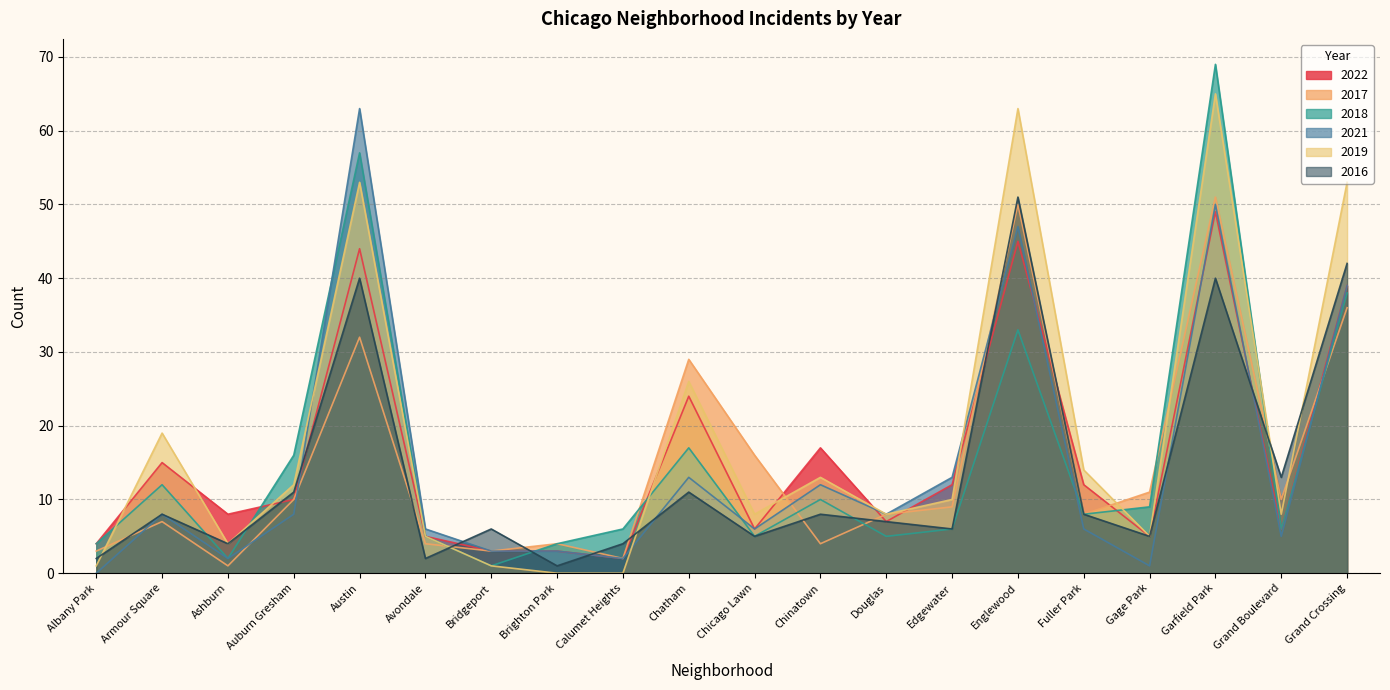

At which category is the sum across all series the highest?

Garfield Park